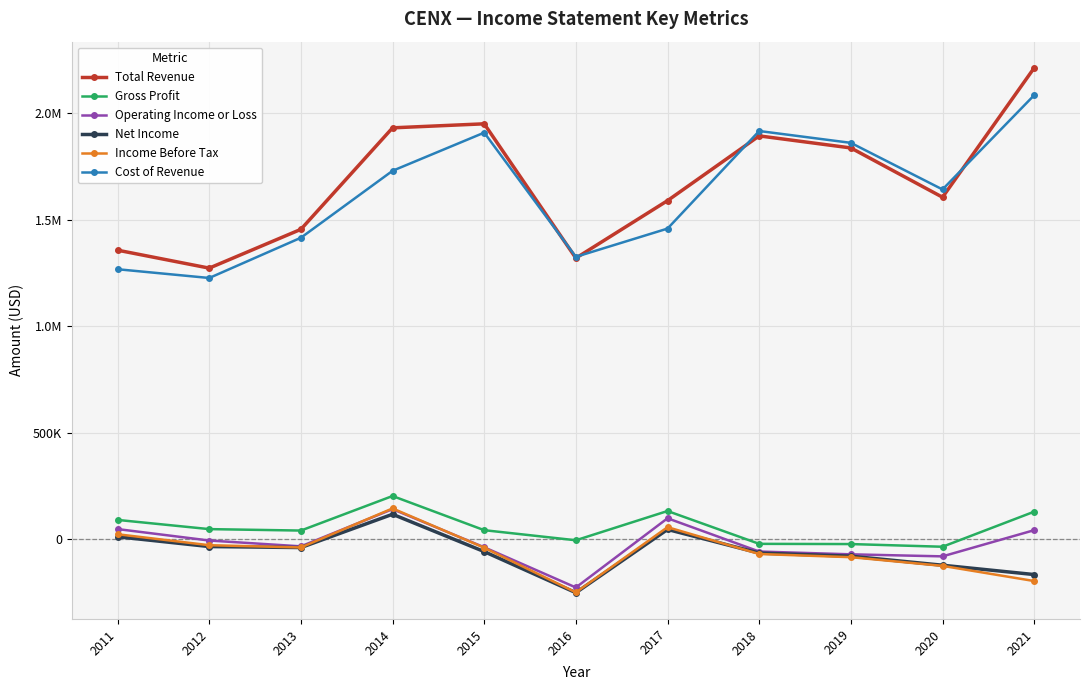

Does the chart have visible grid lines?

Yes